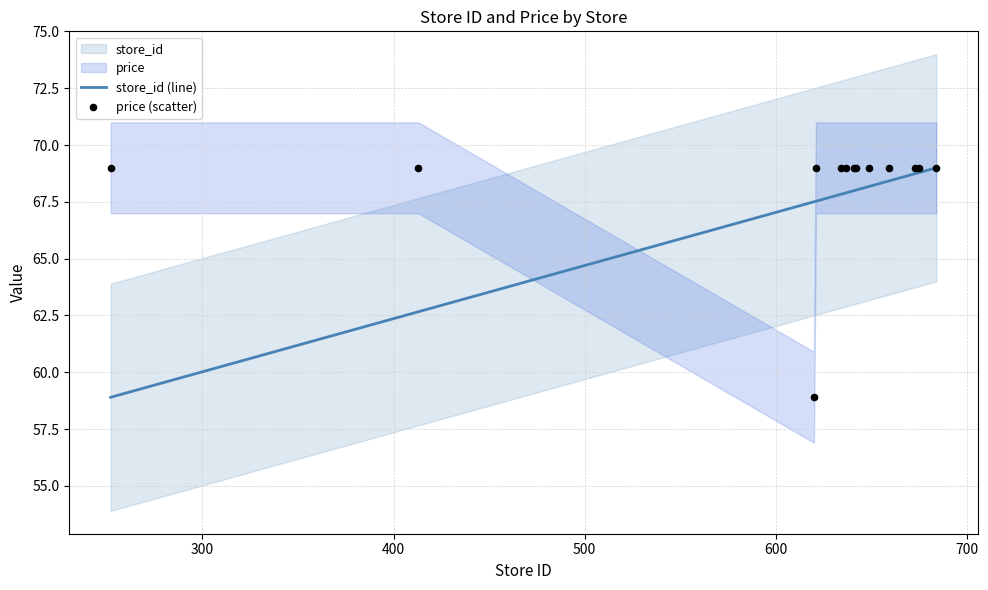

At how many categories does at least one series exceed 59?

13